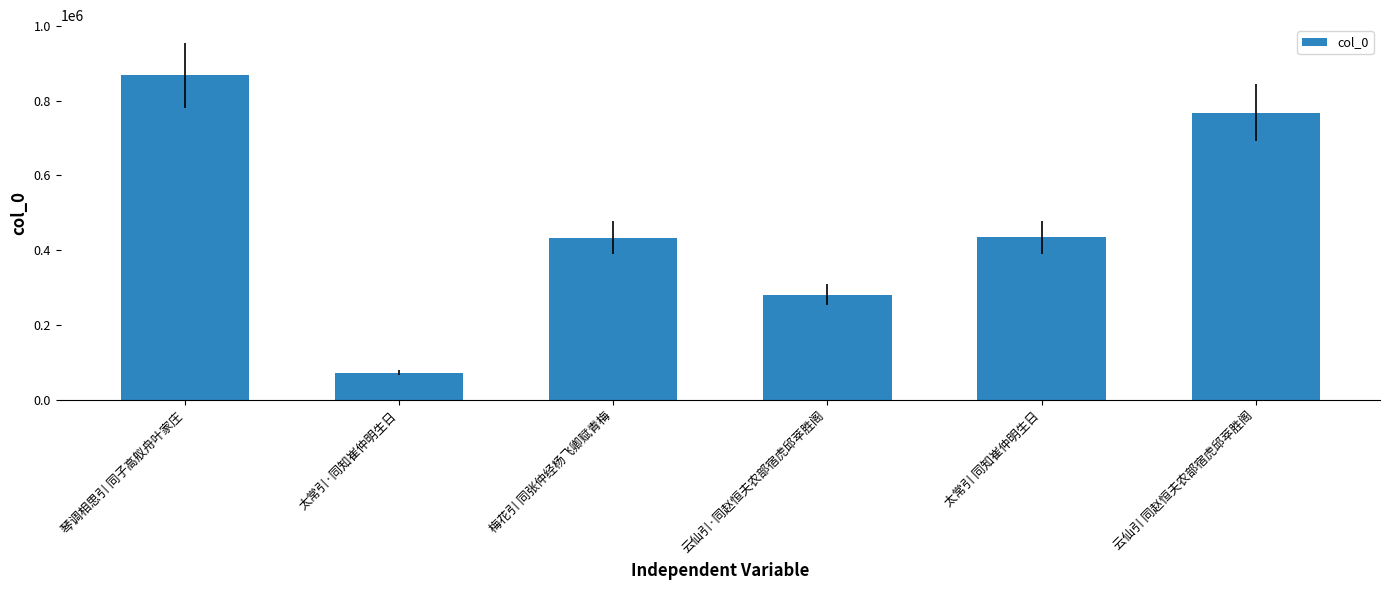

How many categories are shown in the chart?

6